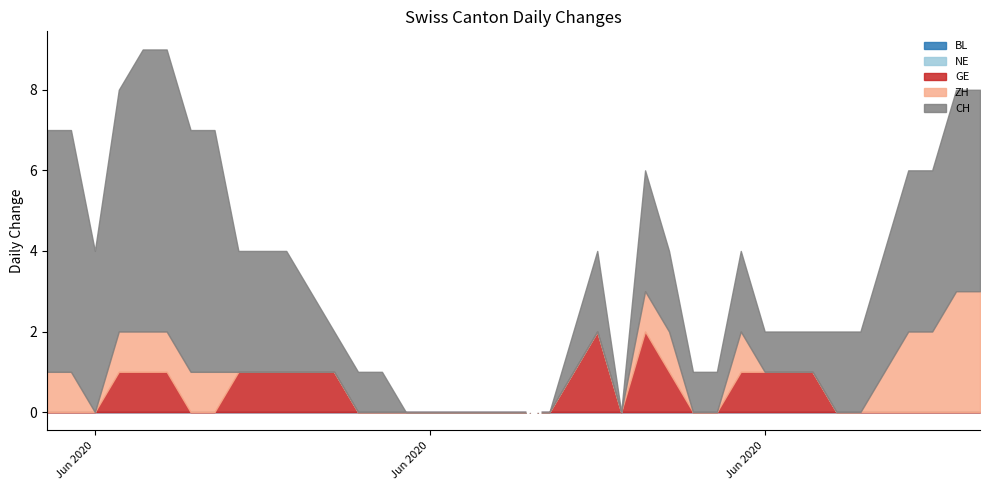

True or false: GE and ZH intersect in this chart.

False